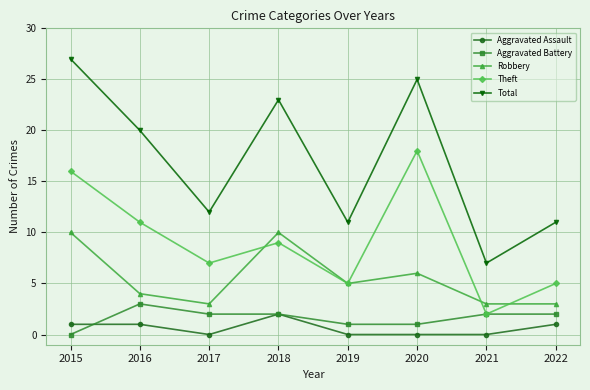

At which category is the sum across all series the highest?

2015